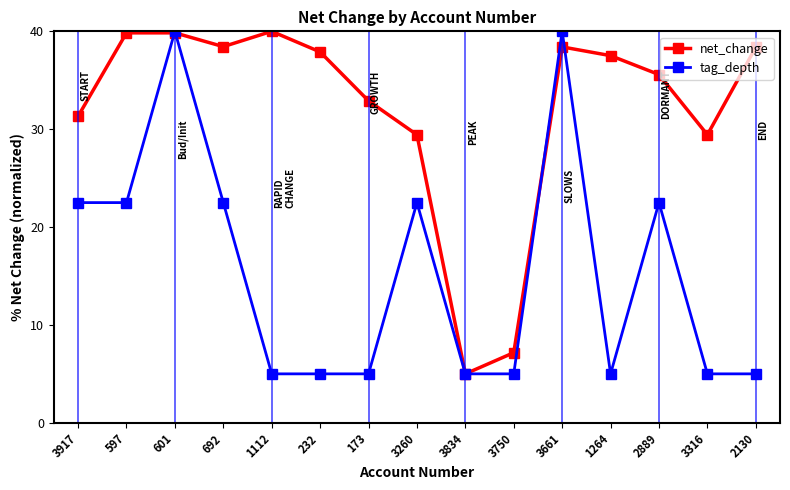

What are all the series names shown in the legend?

net_change, tag_depth